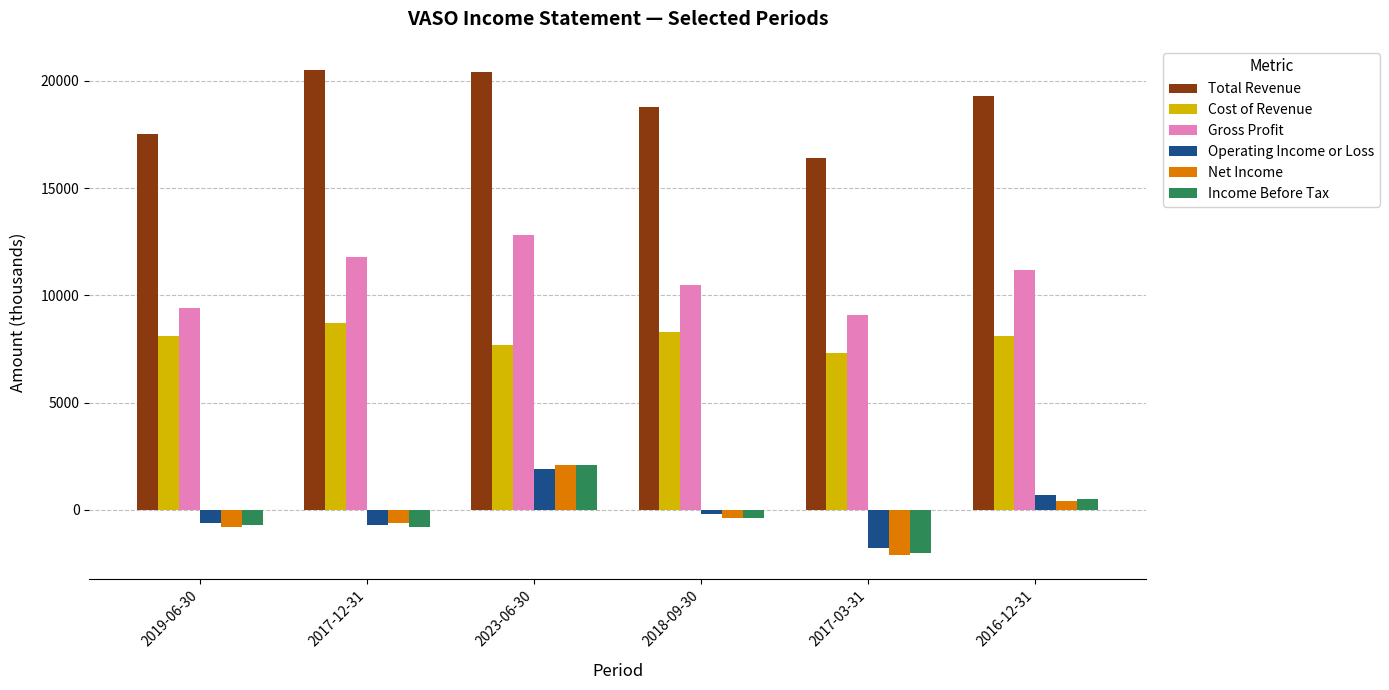

What is the label of the 3rd bar from the right?

2018-09-30